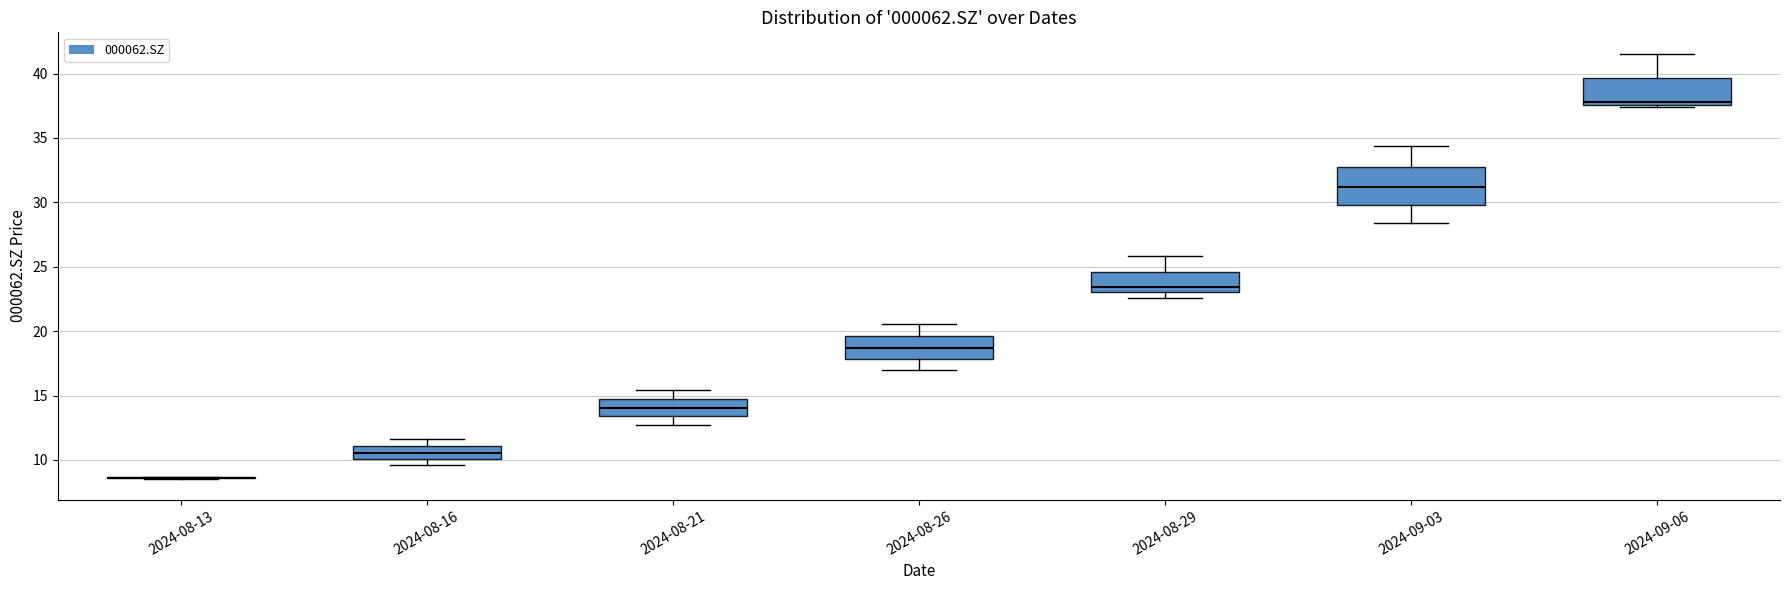

Reading left to right, read every box against the y-axis: the position of its median line, the range the box covers, and the ends of its whiskers. The values are not printed on the chart, so give them approximately, as read against the axis.

2024-08-13: box collapsed to a line at 8.5, whiskers 8.5 to 8.5
2024-08-16: median 10.5, box 10.0 to 11.0, whiskers 9.5 to 11.5
2024-08-21: median 14.0, box 13.5 to 14.5, whiskers 13.0 to 15.5
2024-08-26: median 18.5, box 18.0 to 19.5, whiskers 17.0 to 20.5
2024-08-29: median 23.5, box 23.0 to 24.5, whiskers 22.5 to 26.0
2024-09-03: median 31.0, box 30.0 to 33.0, whiskers 28.5 to 34.5
2024-09-06: median 38.0, box 37.5 to 39.5, whiskers 37.5 (just below the box's lower edge) to 41.5